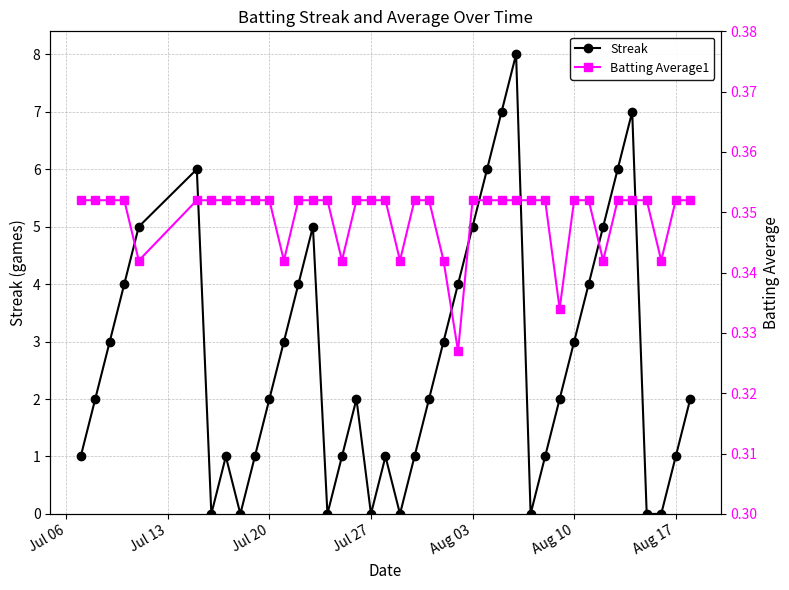

Does the chart display data point markers on the line(s)?

Yes